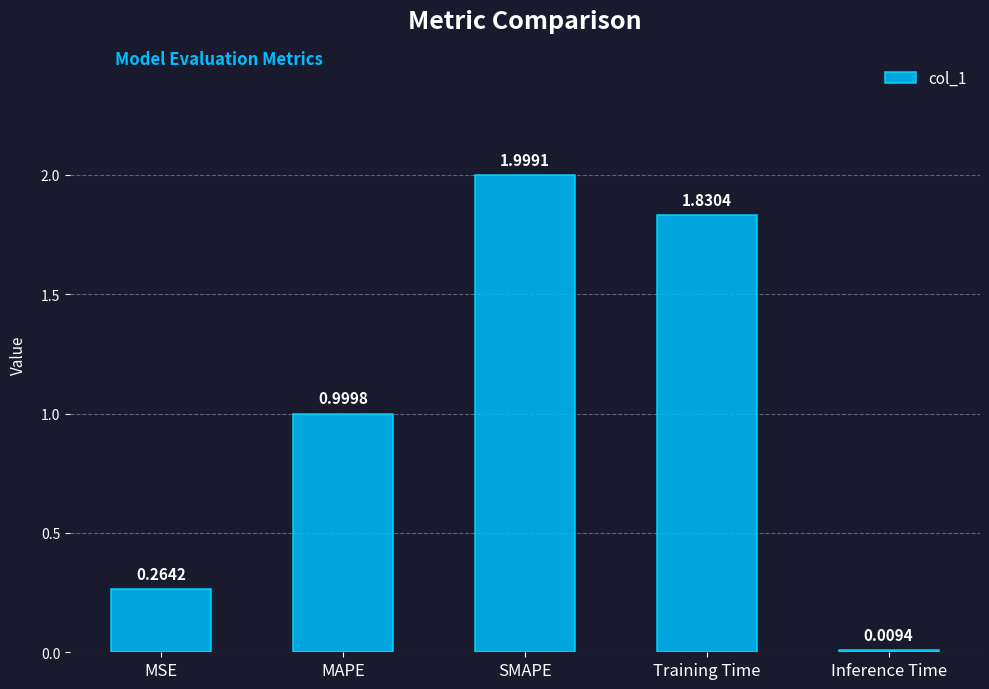

What is the label of the 4th bar from the left?

Training Time